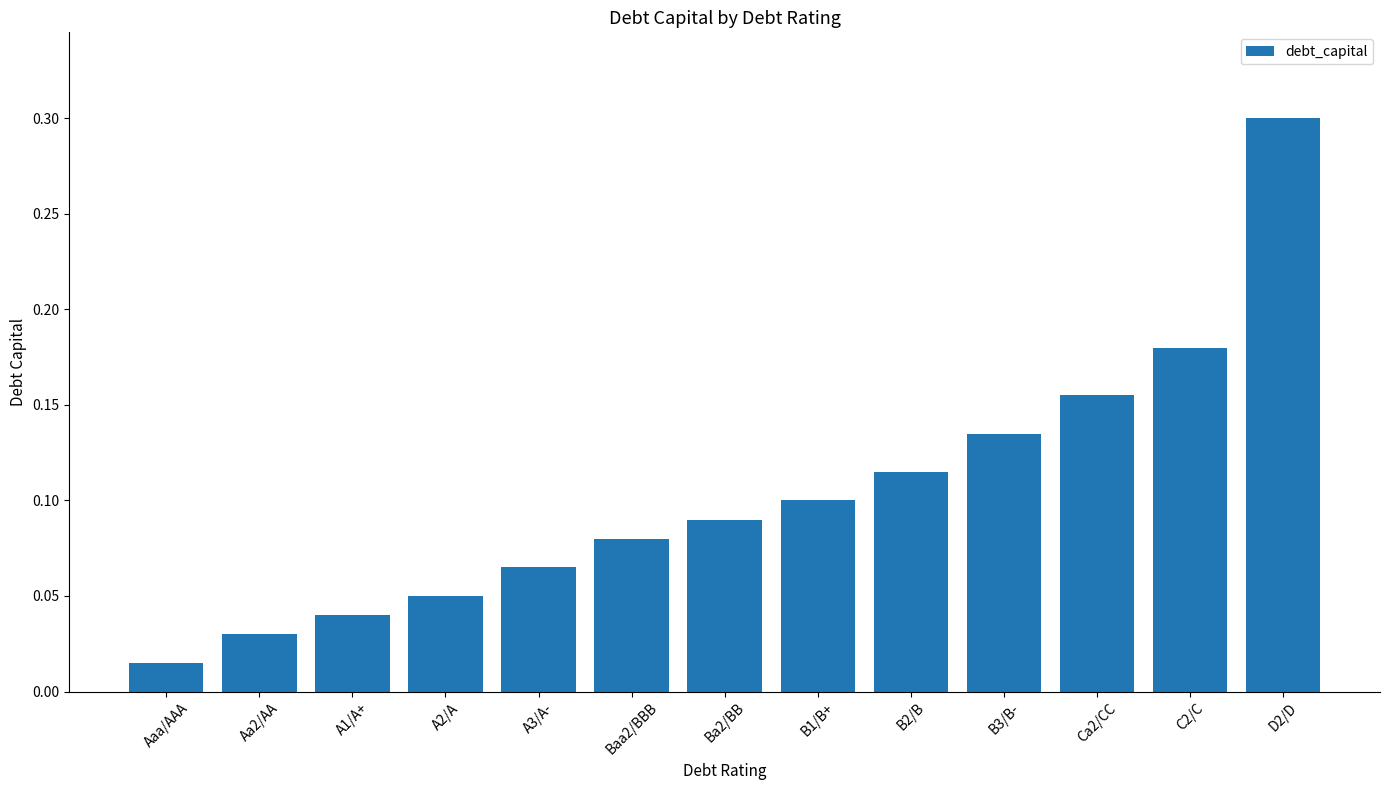

What is the maximum value shown in the chart?

0.3